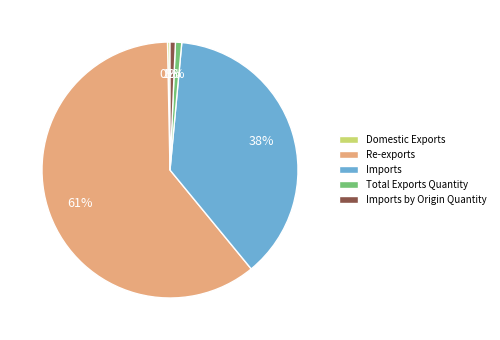

Which has a higher value, Imports or Imports by Origin Quantity?

Imports